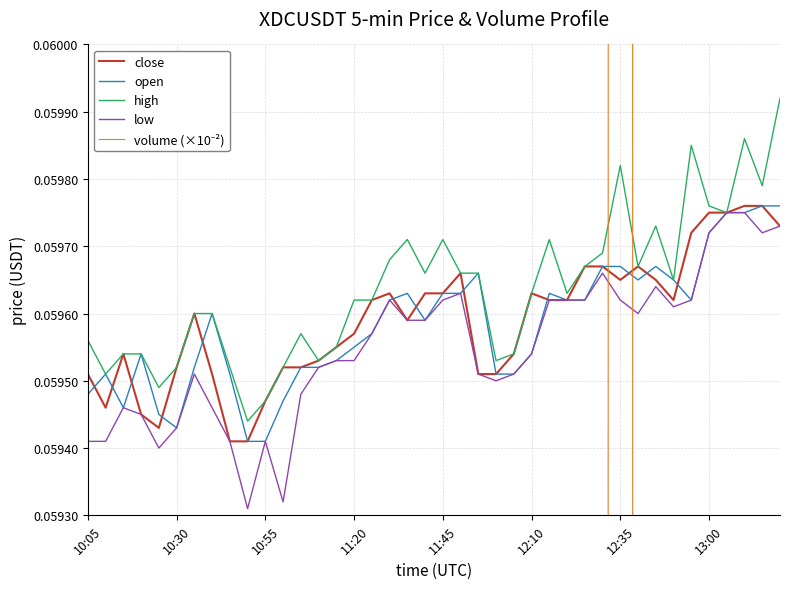

At which category is the sum across all series the highest?

12:35